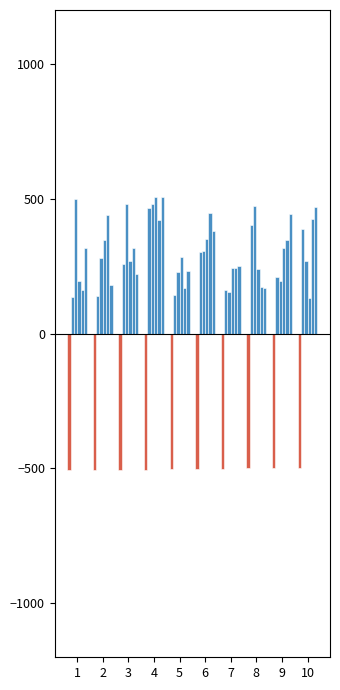

How many bars are there in total?

60